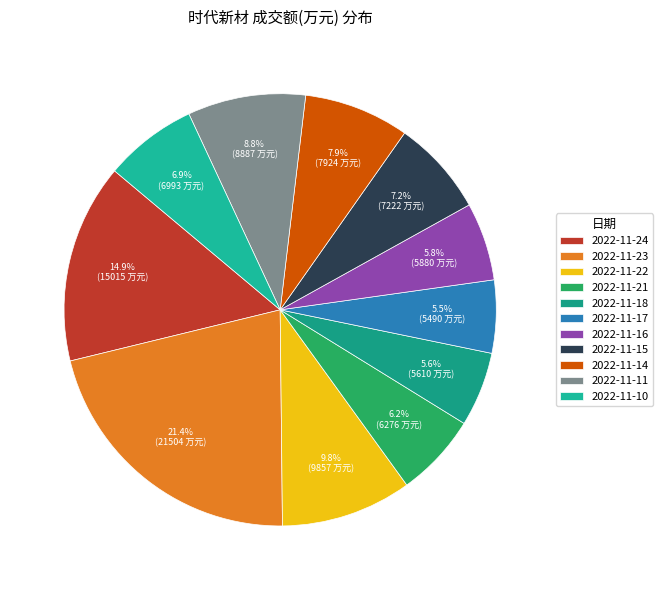

To the nearest percent, what is the difference between the 2022-11-11 and 2022-11-21 slice percentages?

3%